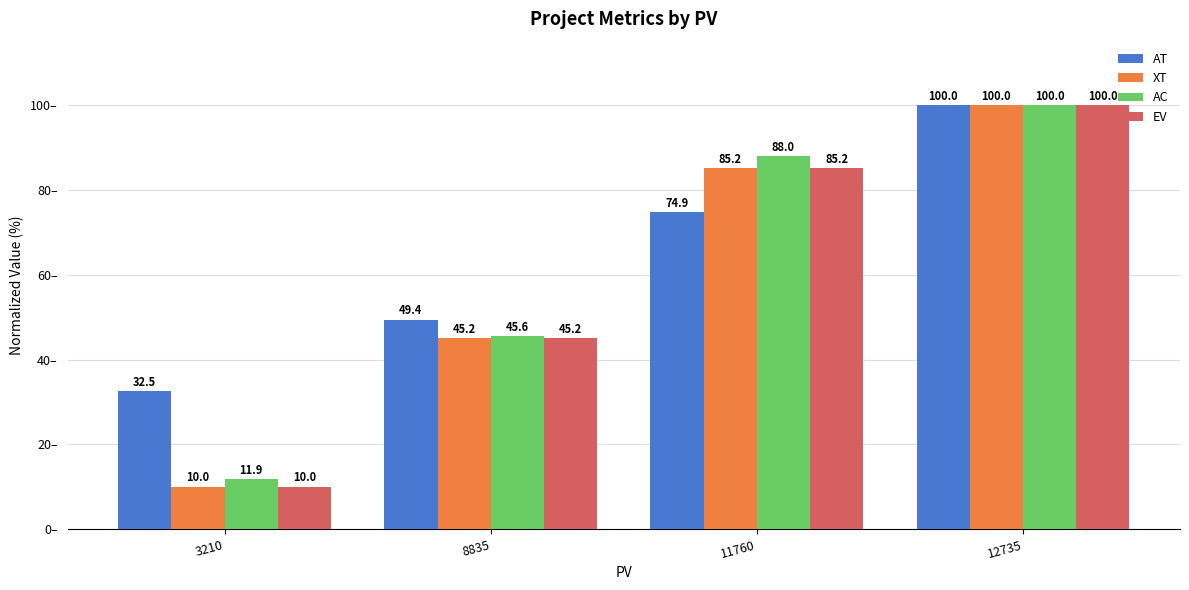

Are the bars horizontal?

No